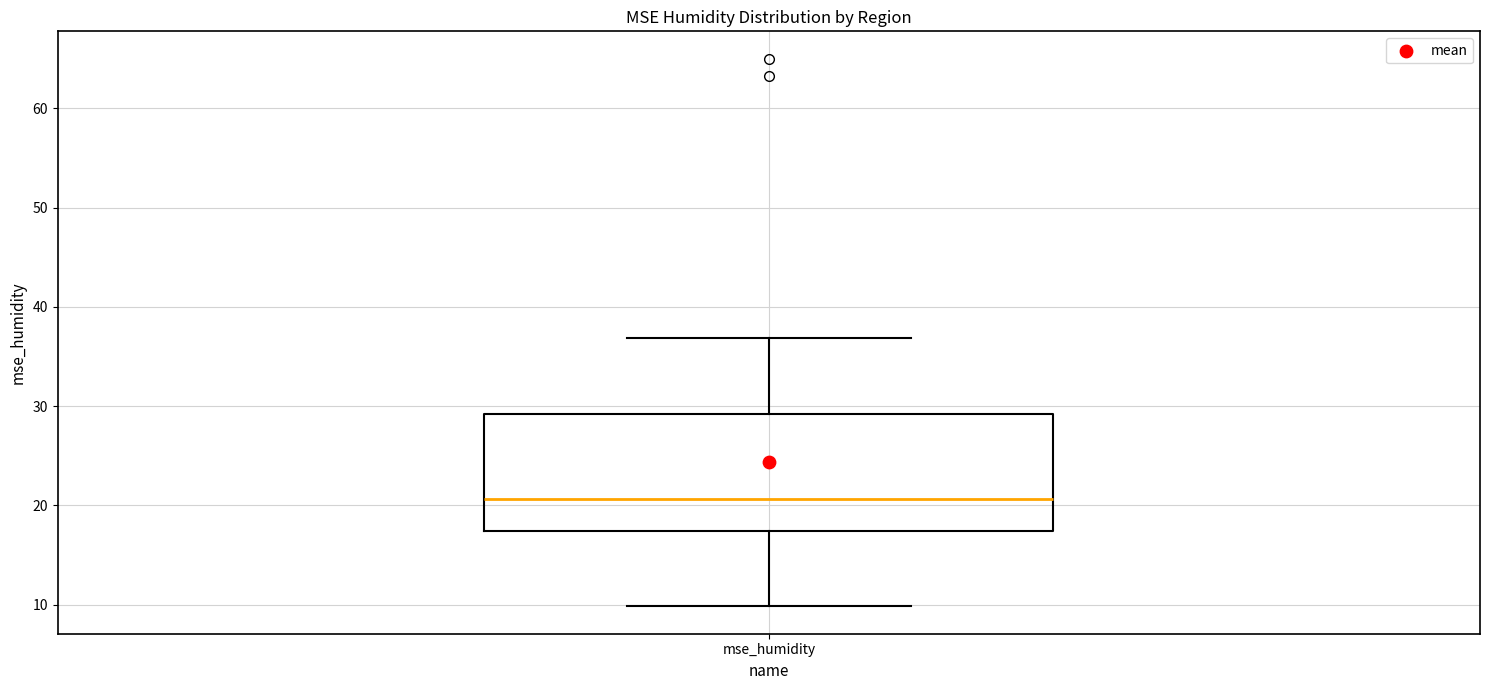

Where is the upper edge of the box for mse_humidity on the y-axis? The values are not printed on the chart, so give them approximately, as read against the axis.

29